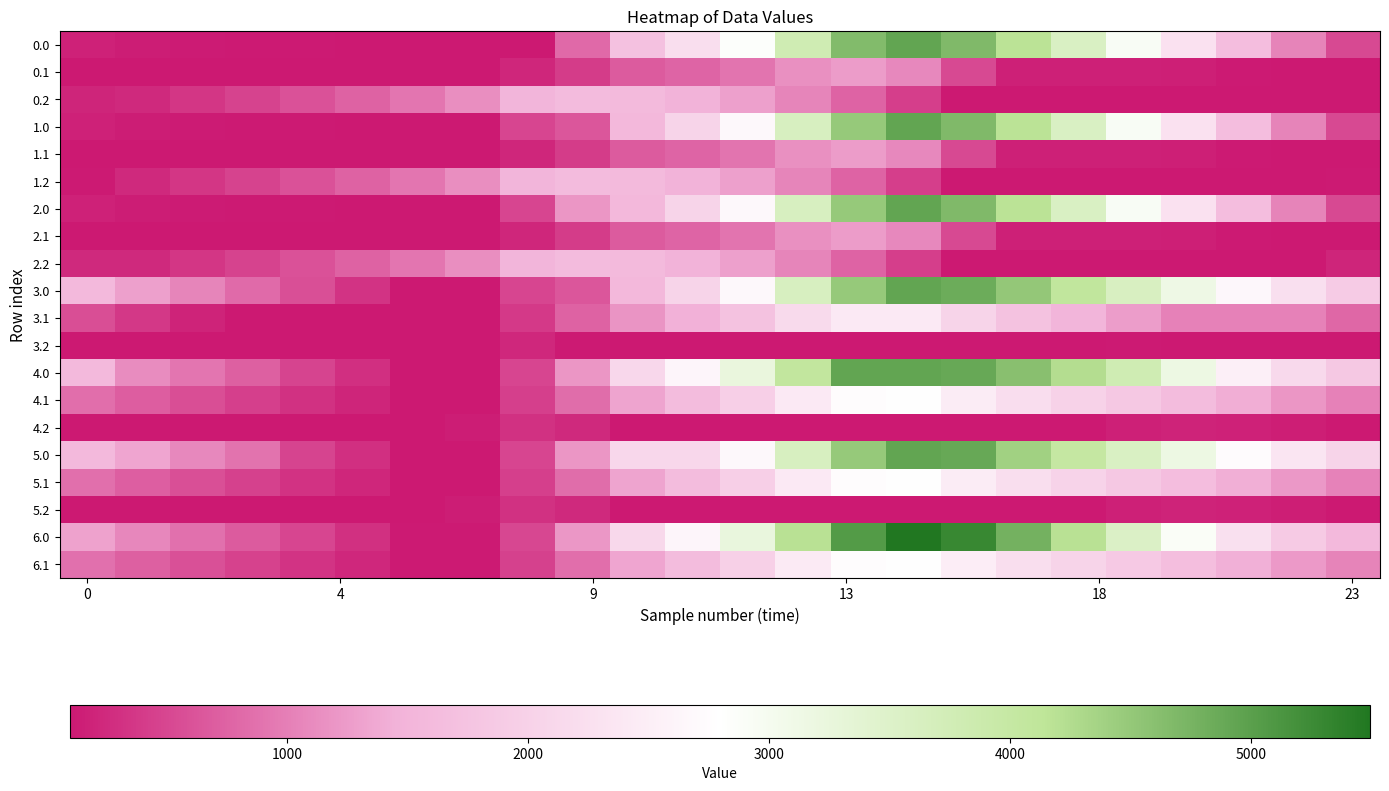

At which category is the sum across all series the highest?

15